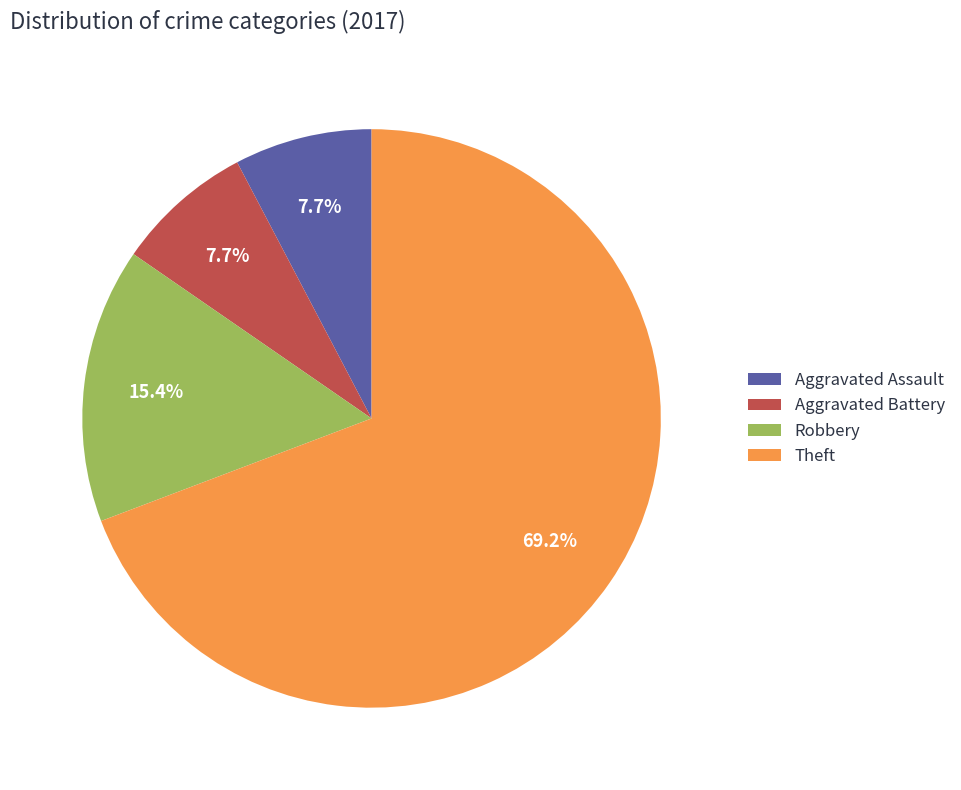

Does any single category account for the majority?

Yes